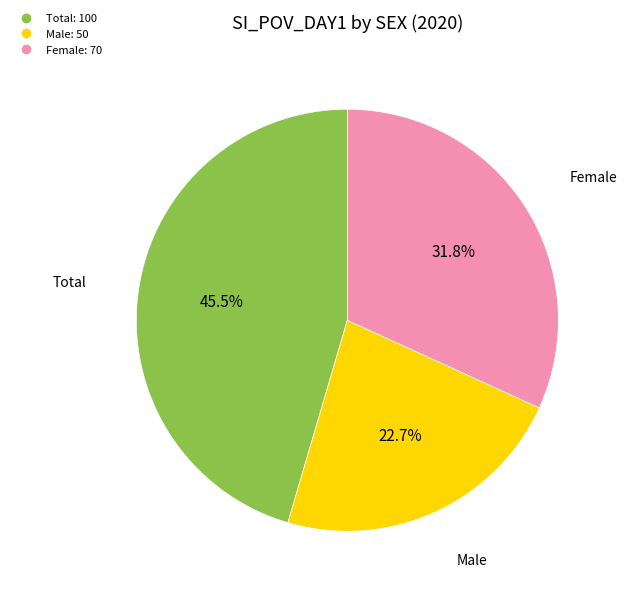

Is there any slice that represents more than half of the pie?

No